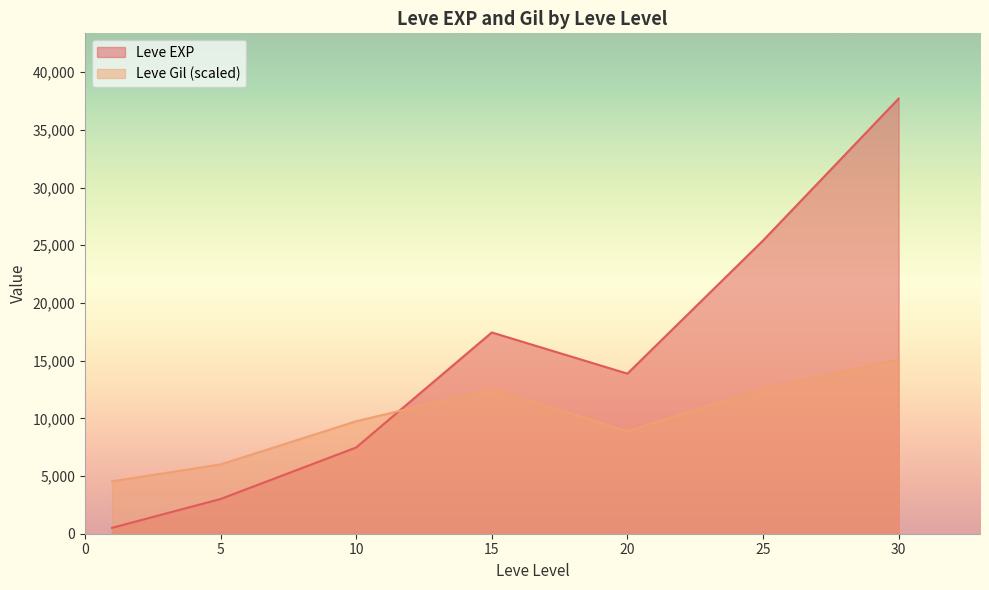

The value of Leve EXP at 20 is 13876.7. True or false?

True